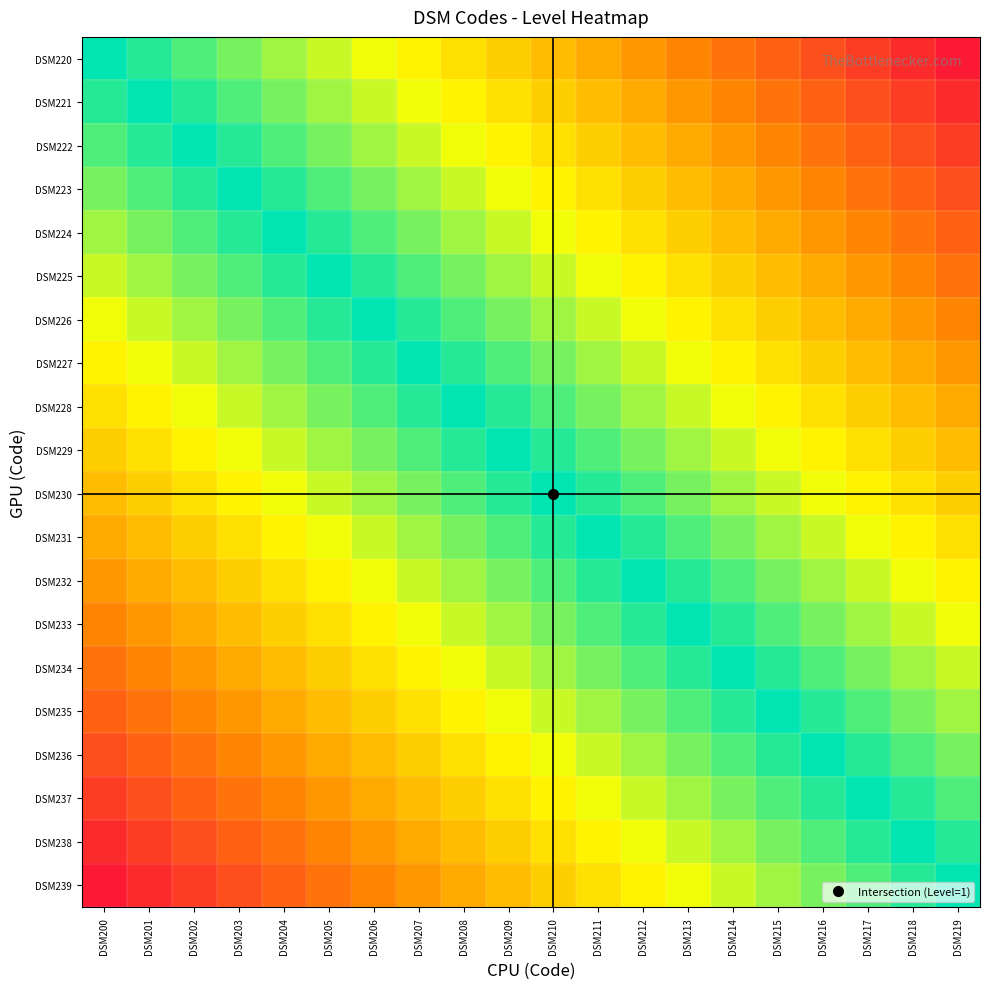

Reading right to left, what are all the values shown in this chart?

DSM220: DSM219=0.0	DSM218=0.1	DSM217=0.1	DSM216=0.2	DSM215=0.2	DSM214=0.3	DSM213=0.3	DSM212=0.4	DSM211=0.4	DSM210=0.5	DSM209=0.5	DSM208=0.6	DSM207=0.6	DSM206=0.7	DSM205=0.7	DSM204=0.8	DSM203=0.8	DSM202=0.9	DSM201=0.9	DSM200=1.0
DSM221: DSM219=0.1	DSM218=0.1	DSM217=0.2	DSM216=0.2	DSM215=0.3	DSM214=0.3	DSM213=0.4	DSM212=0.4	DSM211=0.5	DSM210=0.5	DSM209=0.6	DSM208=0.6	DSM207=0.7	DSM206=0.7	DSM205=0.8	DSM204=0.8	DSM203=0.9	DSM202=0.9	DSM201=1.0	DSM200=0.9
DSM222: DSM219=0.1	DSM218=0.2	DSM217=0.2	DSM216=0.3	DSM215=0.3	DSM214=0.4	DSM213=0.4	DSM212=0.5	DSM211=0.5	DSM210=0.6	DSM209=0.6	DSM208=0.7	DSM207=0.7	DSM206=0.8	DSM205=0.8	DSM204=0.9	DSM203=0.9	DSM202=1.0	DSM201=0.9	DSM200=0.9
DSM223: DSM219=0.2	DSM218=0.2	DSM217=0.3	DSM216=0.3	DSM215=0.4	DSM214=0.4	DSM213=0.5	DSM212=0.5	DSM211=0.6	DSM210=0.6	DSM209=0.7	DSM208=0.7	DSM207=0.8	DSM206=0.8	DSM205=0.9	DSM204=0.9	DSM203=1.0	DSM202=0.9	DSM201=0.9	DSM200=0.8
DSM224: DSM219=0.2	DSM218=0.3	DSM217=0.3	DSM216=0.4	DSM215=0.4	DSM214=0.5	DSM213=0.5	DSM212=0.6	DSM211=0.6	DSM210=0.7	DSM209=0.7	DSM208=0.8	DSM207=0.8	DSM206=0.9	DSM205=0.9	DSM204=1.0	DSM203=0.9	DSM202=0.9	DSM201=0.8	DSM200=0.8
DSM225: DSM219=0.3	DSM218=0.3	DSM217=0.4	DSM216=0.4	DSM215=0.5	DSM214=0.5	DSM213=0.6	DSM212=0.6	DSM211=0.7	DSM210=0.7	DSM209=0.8	DSM208=0.8	DSM207=0.9	DSM206=0.9	DSM205=1.0	DSM204=0.9	DSM203=0.9	DSM202=0.8	DSM201=0.8	DSM200=0.7
DSM226: DSM219=0.3	DSM218=0.4	DSM217=0.4	DSM216=0.5	DSM215=0.5	DSM214=0.6	DSM213=0.6	DSM212=0.7	DSM211=0.7	DSM210=0.8	DSM209=0.8	DSM208=0.9	DSM207=0.9	DSM206=1.0	DSM205=0.9	DSM204=0.9	DSM203=0.8	DSM202=0.8	DSM201=0.7	DSM200=0.7
DSM227: DSM219=0.4	DSM218=0.4	DSM217=0.5	DSM216=0.5	DSM215=0.6	DSM214=0.6	DSM213=0.7	DSM212=0.7	DSM211=0.8	DSM210=0.8	DSM209=0.9	DSM208=0.9	DSM207=1.0	DSM206=0.9	DSM205=0.9	DSM204=0.8	DSM203=0.8	DSM202=0.7	DSM201=0.7	DSM200=0.6
DSM228: DSM219=0.4	DSM218=0.5	DSM217=0.5	DSM216=0.6	DSM215=0.6	DSM214=0.7	DSM213=0.7	DSM212=0.8	DSM211=0.8	DSM210=0.9	DSM209=0.9	DSM208=1.0	DSM207=0.9	DSM206=0.9	DSM205=0.8	DSM204=0.8	DSM203=0.7	DSM202=0.7	DSM201=0.6	DSM200=0.6
DSM229: DSM219=0.5	DSM218=0.5	DSM217=0.6	DSM216=0.6	DSM215=0.7	DSM214=0.7	DSM213=0.8	DSM212=0.8	DSM211=0.9	DSM210=0.9	DSM209=1.0	DSM208=0.9	DSM207=0.9	DSM206=0.8	DSM205=0.8	DSM204=0.7	DSM203=0.7	DSM202=0.6	DSM201=0.6	DSM200=0.5
DSM230: DSM219=0.5	DSM218=0.6	DSM217=0.6	DSM216=0.7	DSM215=0.7	DSM214=0.8	DSM213=0.8	DSM212=0.9	DSM211=0.9	DSM210=1.0	DSM209=0.9	DSM208=0.9	DSM207=0.8	DSM206=0.8	DSM205=0.7	DSM204=0.7	DSM203=0.6	DSM202=0.6	DSM201=0.5	DSM200=0.5
DSM231: DSM219=0.6	DSM218=0.6	DSM217=0.7	DSM216=0.7	DSM215=0.8	DSM214=0.8	DSM213=0.9	DSM212=0.9	DSM211=1.0	DSM210=0.9	DSM209=0.9	DSM208=0.8	DSM207=0.8	DSM206=0.7	DSM205=0.7	DSM204=0.6	DSM203=0.6	DSM202=0.5	DSM201=0.5	DSM200=0.4
DSM232: DSM219=0.6	DSM218=0.7	DSM217=0.7	DSM216=0.8	DSM215=0.8	DSM214=0.9	DSM213=0.9	DSM212=1.0	DSM211=0.9	DSM210=0.9	DSM209=0.8	DSM208=0.8	DSM207=0.7	DSM206=0.7	DSM205=0.6	DSM204=0.6	DSM203=0.5	DSM202=0.5	DSM201=0.4	DSM200=0.4
DSM233: DSM219=0.7	DSM218=0.7	DSM217=0.8	DSM216=0.8	DSM215=0.9	DSM214=0.9	DSM213=1.0	DSM212=0.9	DSM211=0.9	DSM210=0.8	DSM209=0.8	DSM208=0.7	DSM207=0.7	DSM206=0.6	DSM205=0.6	DSM204=0.5	DSM203=0.5	DSM202=0.4	DSM201=0.4	DSM200=0.3
DSM234: DSM219=0.7	DSM218=0.8	DSM217=0.8	DSM216=0.9	DSM215=0.9	DSM214=1.0	DSM213=0.9	DSM212=0.9	DSM211=0.8	DSM210=0.8	DSM209=0.7	DSM208=0.7	DSM207=0.6	DSM206=0.6	DSM205=0.5	DSM204=0.5	DSM203=0.4	DSM202=0.4	DSM201=0.3	DSM200=0.3
DSM235: DSM219=0.8	DSM218=0.8	DSM217=0.9	DSM216=0.9	DSM215=1.0	DSM214=0.9	DSM213=0.9	DSM212=0.8	DSM211=0.8	DSM210=0.7	DSM209=0.7	DSM208=0.6	DSM207=0.6	DSM206=0.5	DSM205=0.5	DSM204=0.4	DSM203=0.4	DSM202=0.3	DSM201=0.3	DSM200=0.2
DSM236: DSM219=0.8	DSM218=0.9	DSM217=0.9	DSM216=1.0	DSM215=0.9	DSM214=0.9	DSM213=0.8	DSM212=0.8	DSM211=0.7	DSM210=0.7	DSM209=0.6	DSM208=0.6	DSM207=0.5	DSM206=0.5	DSM205=0.4	DSM204=0.4	DSM203=0.3	DSM202=0.3	DSM201=0.2	DSM200=0.2
DSM237: DSM219=0.9	DSM218=0.9	DSM217=1.0	DSM216=0.9	DSM215=0.9	DSM214=0.8	DSM213=0.8	DSM212=0.7	DSM211=0.7	DSM210=0.6	DSM209=0.6	DSM208=0.5	DSM207=0.5	DSM206=0.4	DSM205=0.4	DSM204=0.3	DSM203=0.3	DSM202=0.2	DSM201=0.2	DSM200=0.1
DSM238: DSM219=0.9	DSM218=1.0	DSM217=0.9	DSM216=0.9	DSM215=0.8	DSM214=0.8	DSM213=0.7	DSM212=0.7	DSM211=0.6	DSM210=0.6	DSM209=0.5	DSM208=0.5	DSM207=0.4	DSM206=0.4	DSM205=0.3	DSM204=0.3	DSM203=0.2	DSM202=0.2	DSM201=0.1	DSM200=0.1
DSM239: DSM219=1.0	DSM218=0.9	DSM217=0.9	DSM216=0.8	DSM215=0.8	DSM214=0.7	DSM213=0.7	DSM212=0.6	DSM211=0.6	DSM210=0.5	DSM209=0.5	DSM208=0.4	DSM207=0.4	DSM206=0.3	DSM205=0.3	DSM204=0.2	DSM203=0.2	DSM202=0.1	DSM201=0.1	DSM200=0.0